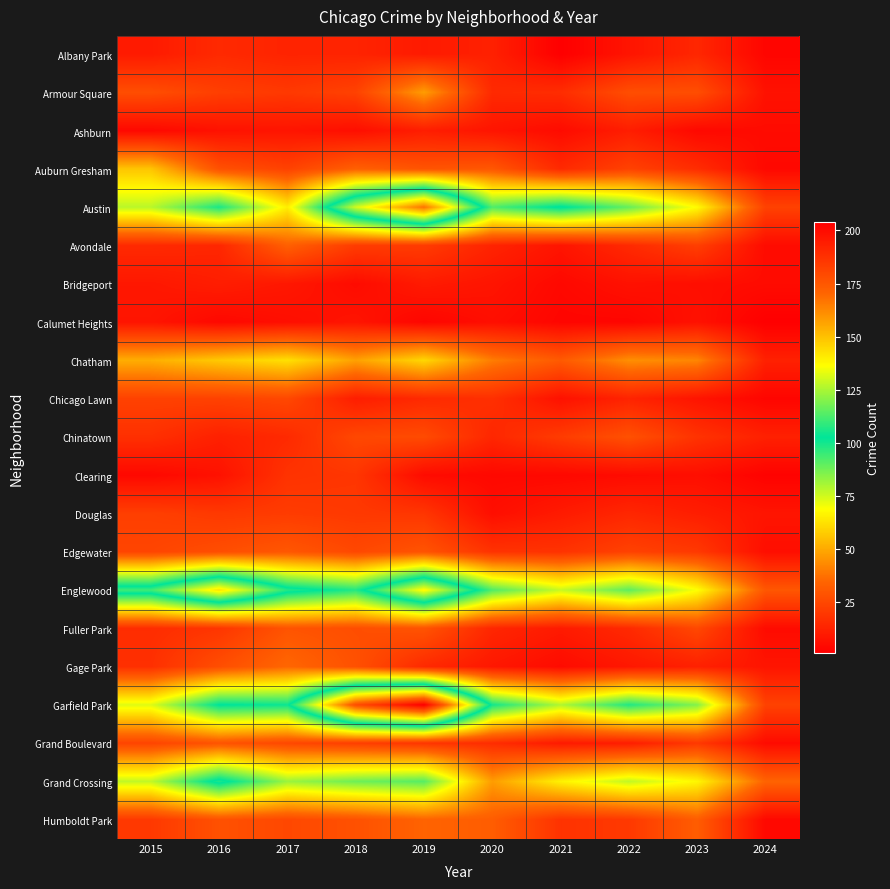

Rank the series at 2017 from highest to lowest value.

Englewood, Garfield Park, Grand Crossing, Austin, Chatham, Gage Park, Avondale, Edgewater, Fuller Park, Chicago Lawn, Grand Boulevard, Humboldt Park, Auburn Gresham, Douglas, Armour Square, Clearing, Chinatown, Albany Park, Bridgeport, Ashburn, Calumet Heights